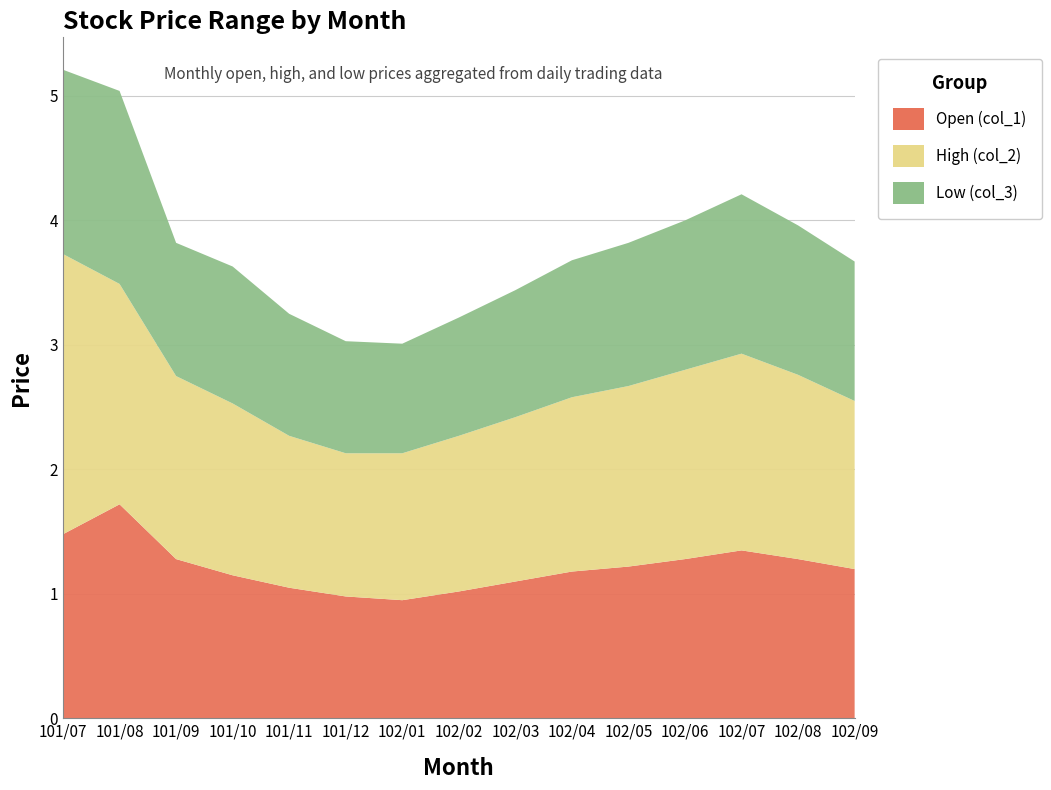

Reading left to right, list all the values displayed in this chart.

Open (col_1): 1.5	1.7	1.3	1.1	1.1	1.0	0.9	1.0	1.1	1.2	1.2	1.3	1.4	1.3	1.2
High (col_2): 2.2	1.8	1.5	1.4	1.2	1.1	1.2	1.2	1.3	1.4	1.4	1.5	1.6	1.5	1.4
Low (col_3): 1.5	1.6	1.1	1.1	1.0	0.9	0.9	0.9	1.0	1.1	1.1	1.2	1.3	1.2	1.1